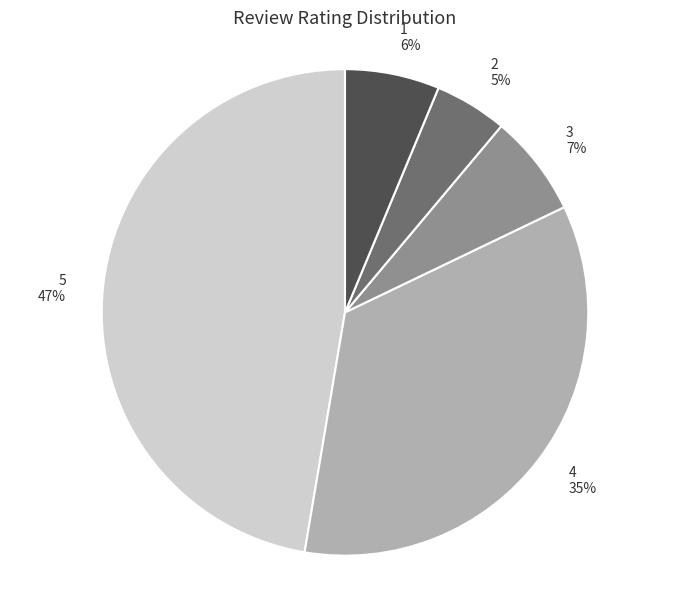

Is there any slice that represents more than half of the pie?

No